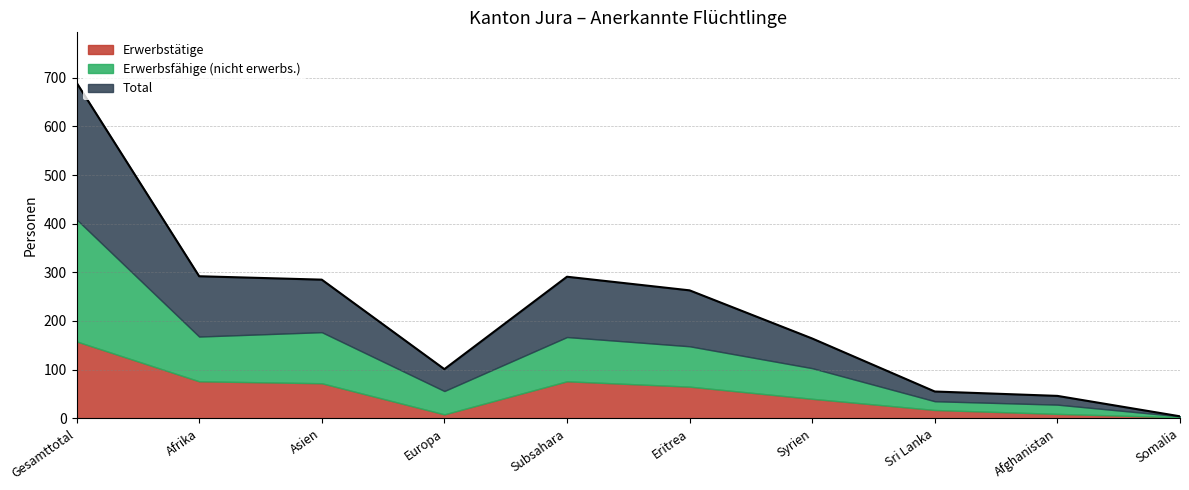

What is the difference between the Total values at Subsahara and Europa?

190